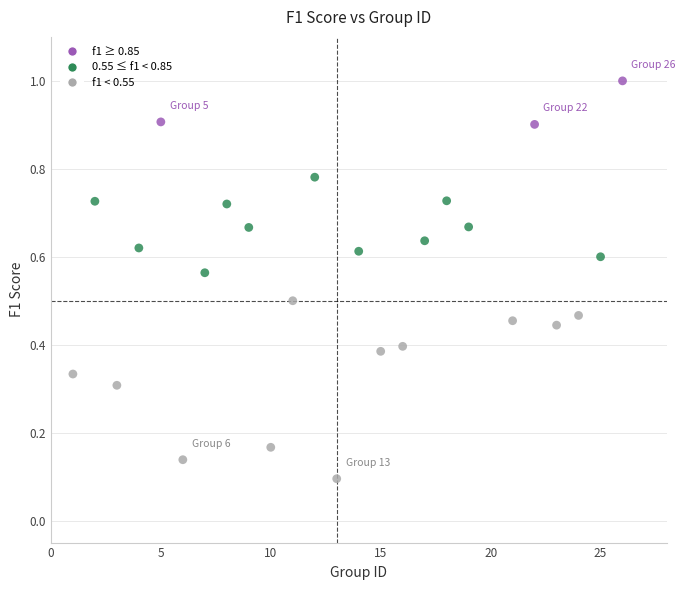

What is the range of X values (max minus min)?

25.0